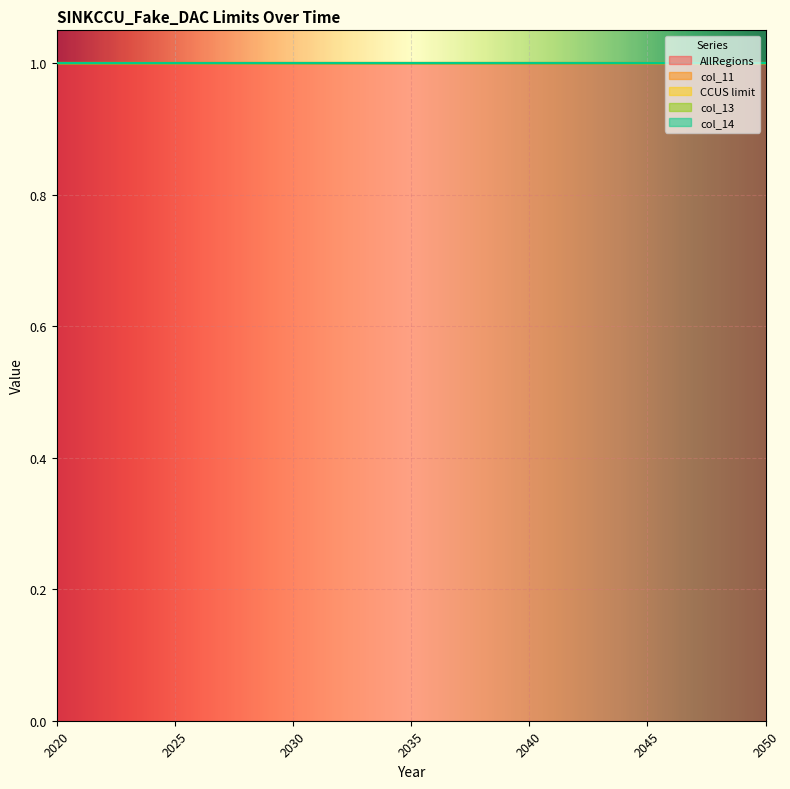

At which category does the chart reach its minimum across all series?

2020